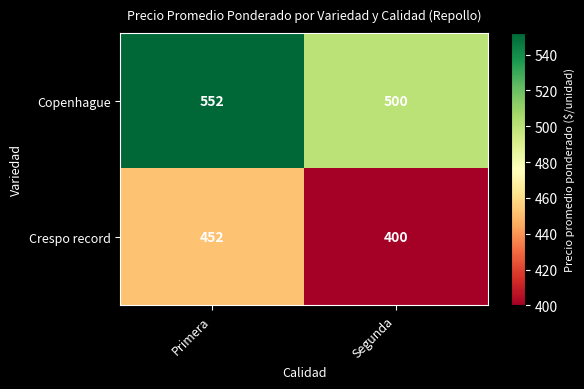

Is it true that Crespo record equals 400 at Segunda?

True